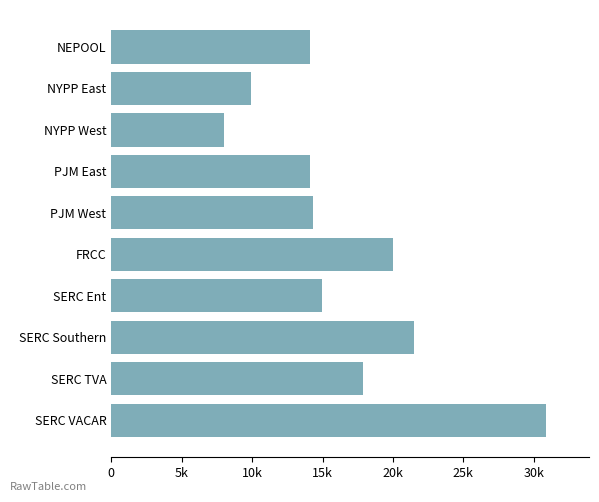

What is the greatest value displayed?

30831.3